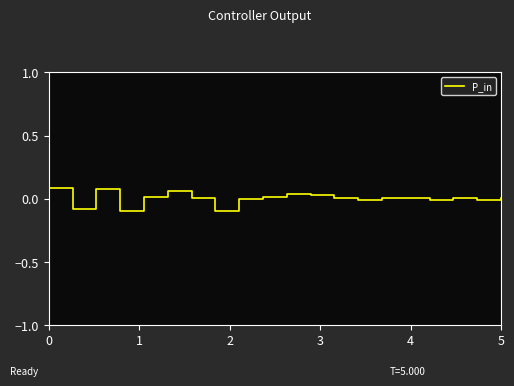

What is the maximum value shown in the chart?

0.1